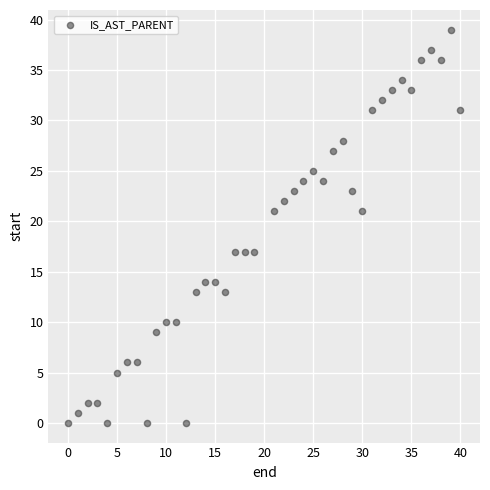

What is the range of X values (max minus min)?

40